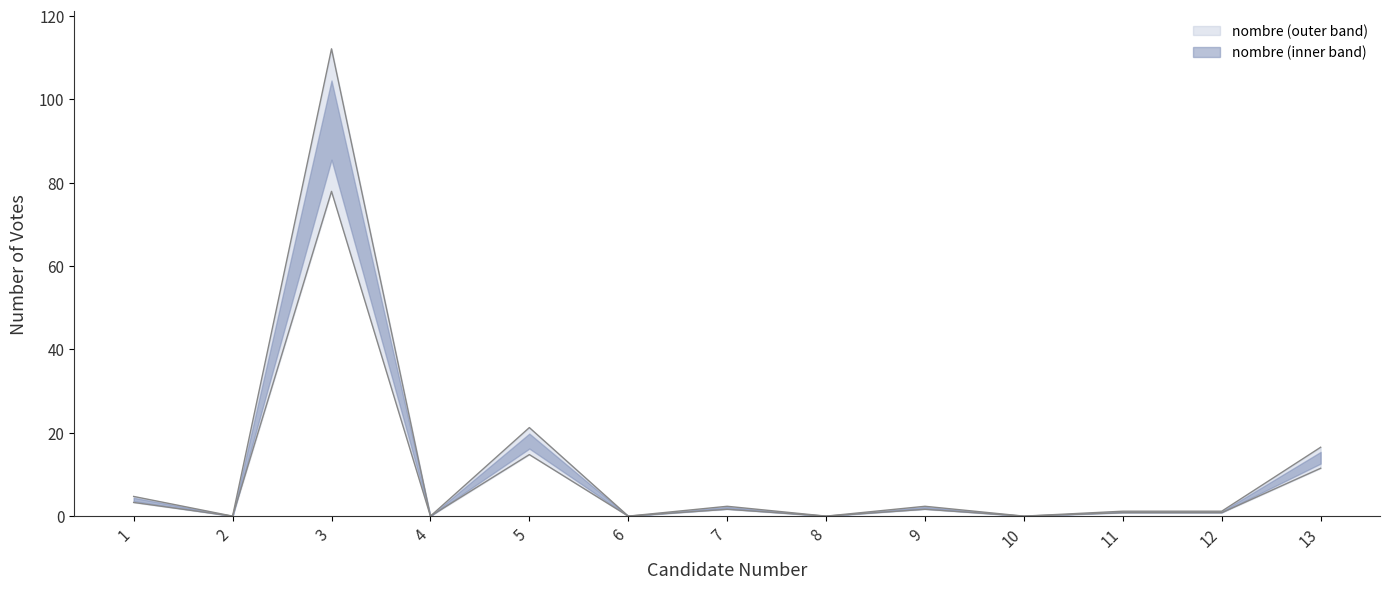

List the labels in order of value, smallest first.

2, 4, 6, 8, 10, 11, 12, 7, 9, 1, 13, 5, 3